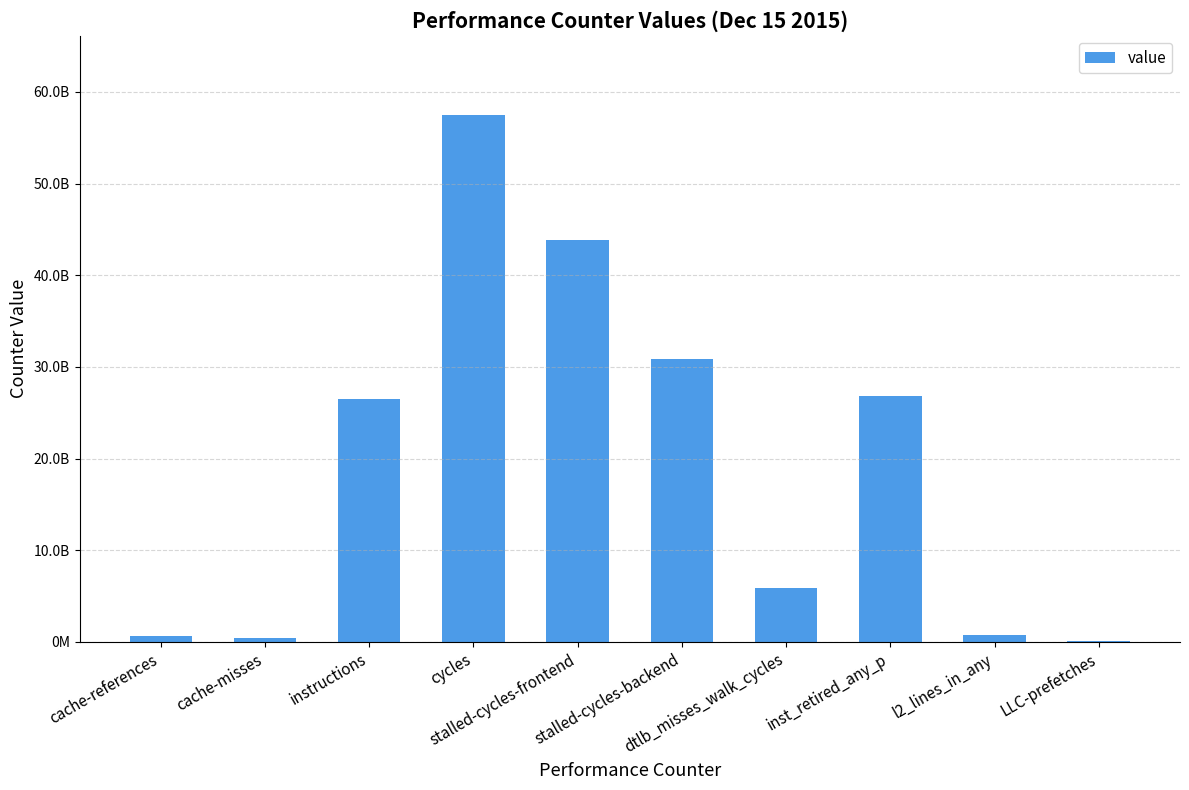

What is the sum of the values at stalled-cycles-frontend and l2_lines_in_any?

44631937158